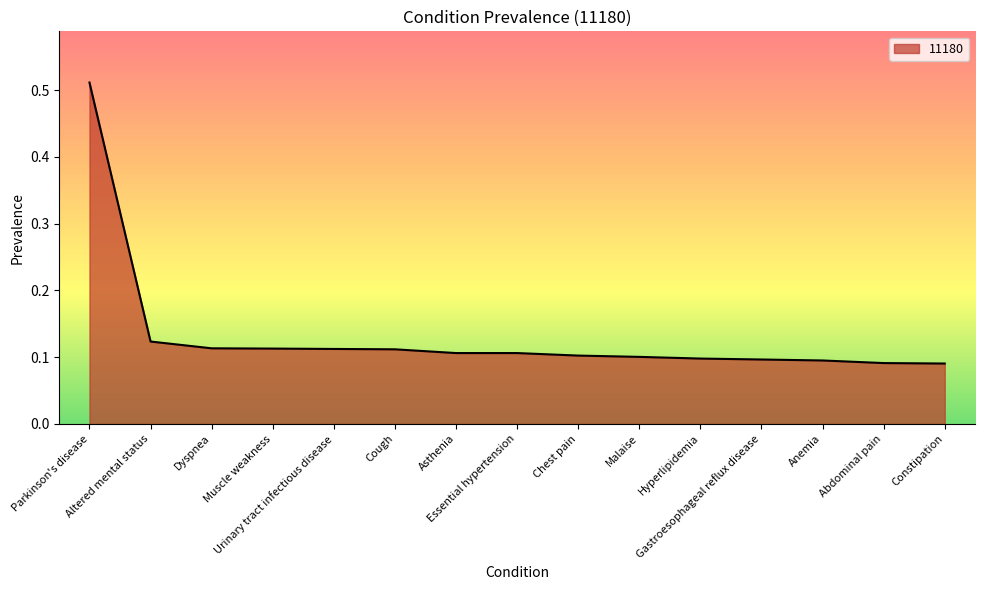

How many lines are shown in the chart?

1